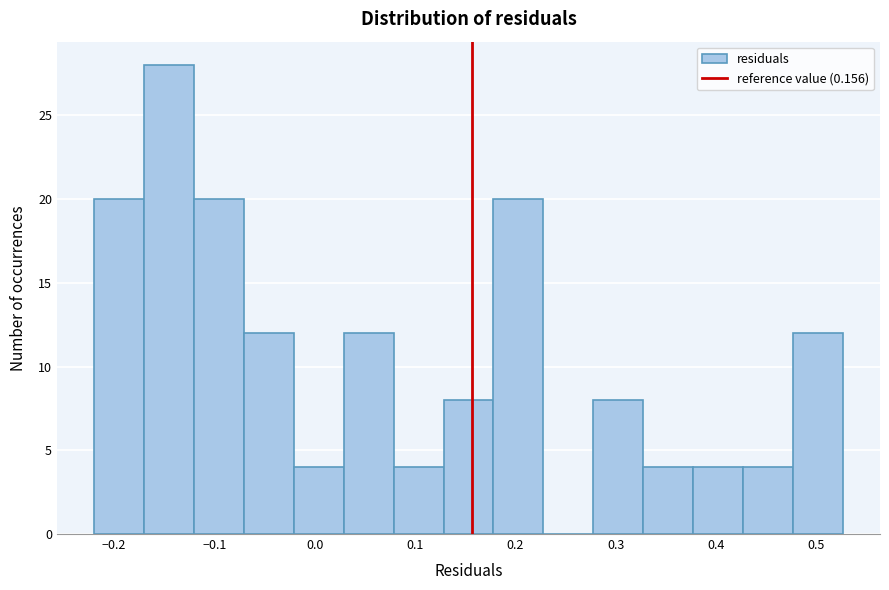

Reading left to right, transcribe this chart: for each bar, give the range it covers on the x-axis and its height. Neither the bar edges nor the heights are printed on the chart, so give them approximately, as read against the axes.

-0.22 to -0.17: 20
-0.17 to -0.12: 28
-0.12 to -0.07: 20
-0.07 to -0.02: 12
-0.02 to 0.03: 4
0.03 to 0.08: 12
0.08 to 0.13: 4
0.13 to 0.18: 8
0.18 to 0.23: 20
0.23 to 0.28: 0
0.28 to 0.33: 8
0.33 to 0.38: 4
0.38 to 0.43: 4
0.43 to 0.48: 4
0.48 to 0.53: 12